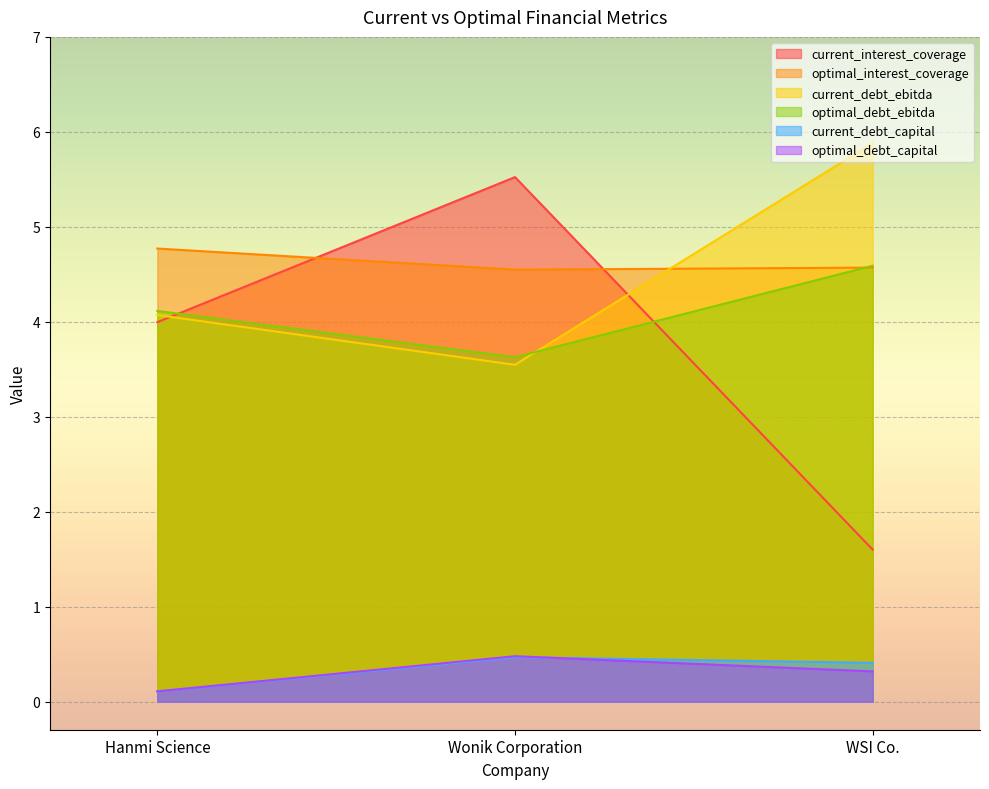

At which label does optimal_debt_capital reach its peak?

Wonik Corporation